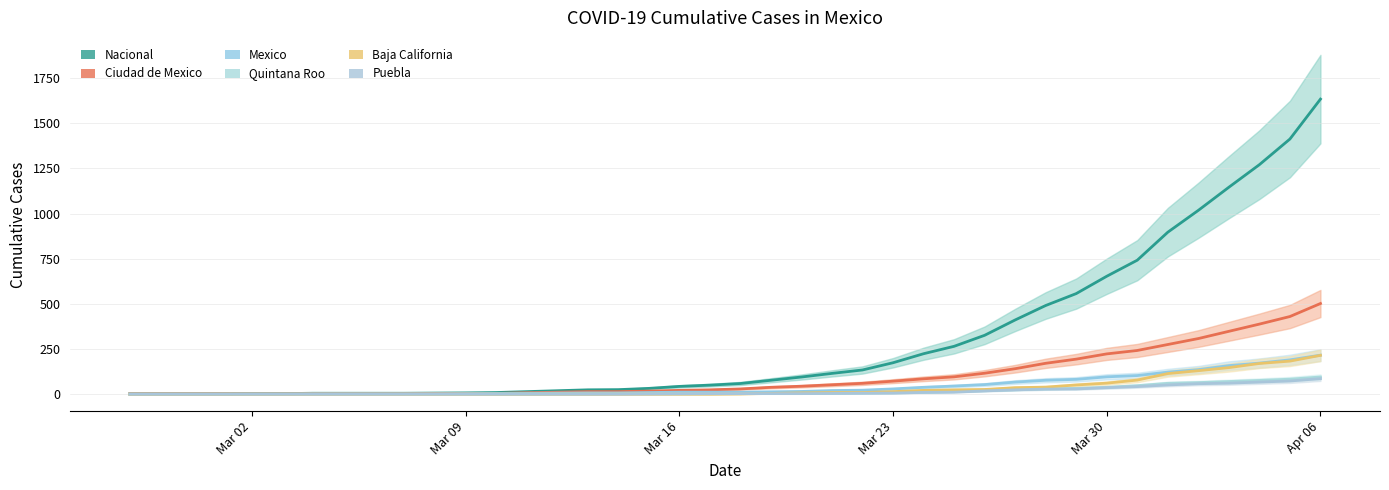

List the labels in order of Baja California value, largest first.

2020-04-06, 2020-04-05, 2020-04-04, 2020-04-03, 2020-04-02, 2020-04-01, 2020-03-31, 2020-03-30, 2020-03-29, 2020-03-28, 2020-03-27, 2020-03-26, 2020-03-25, 2020-03-24, 2020-03-23, 2020-03-21, 2020-03-22, 2020-03-20, 2020-03-19, 2020-03-18, 2020-02-27, 2020-02-28, 2020-02-29, 2020-03-01, 2020-03-02, 2020-03-03, 2020-03-04, 2020-03-05, 2020-03-06, 2020-03-07, 2020-03-08, 2020-03-09, 2020-03-10, 2020-03-11, 2020-03-12, 2020-03-13, 2020-03-14, 2020-03-15, 2020-03-16, 2020-03-17